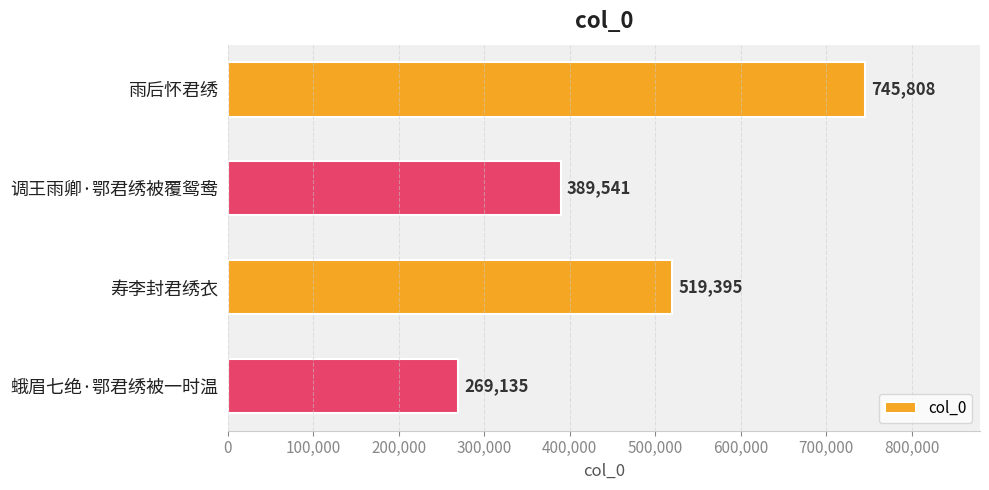

How many data points are less than 519395?

2